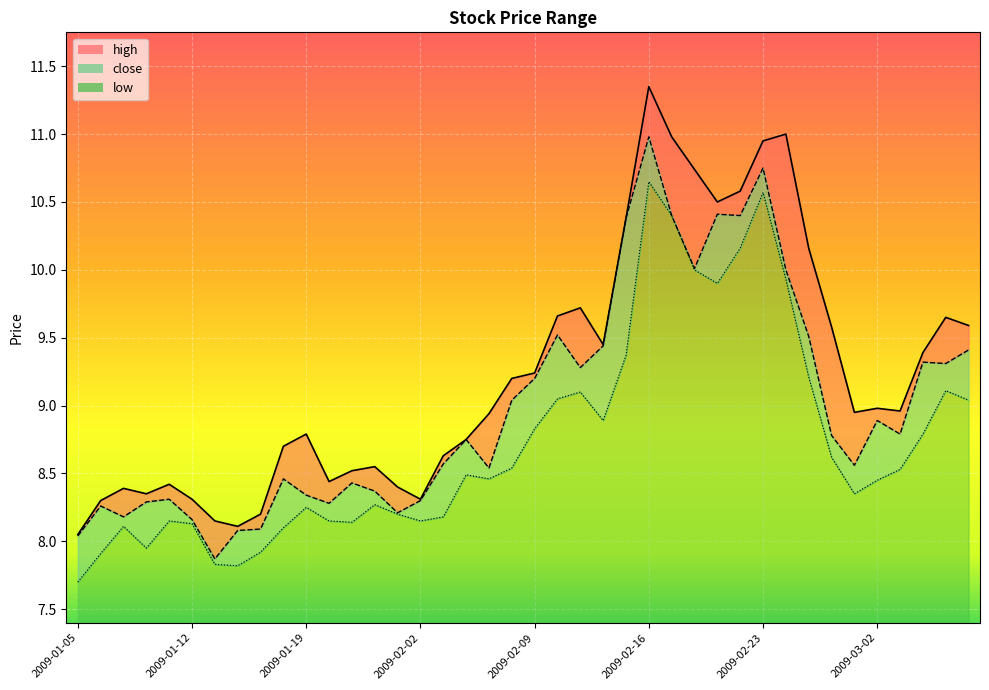

What is the difference between the close values at 2009-02-06 and 2009-01-14?

1.0